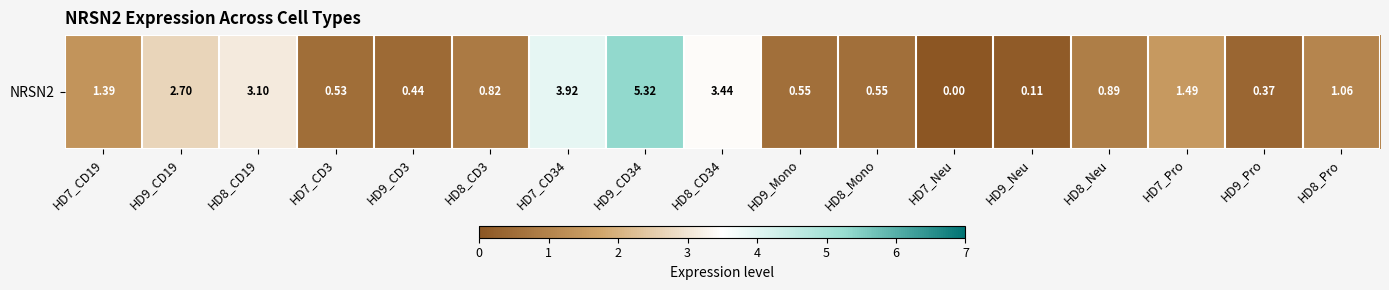

The value at HD7_CD3 is 0.5. True or false?

True